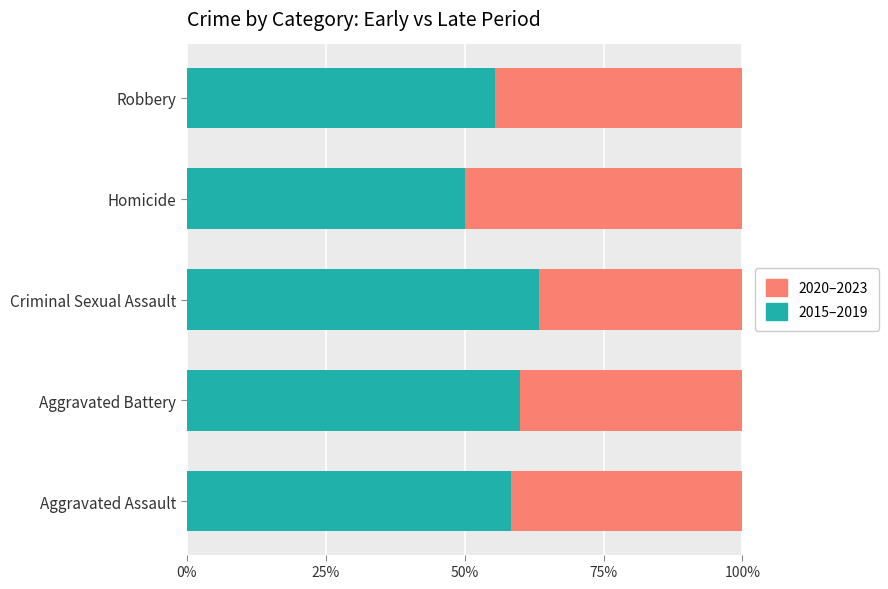

What is the highest value of the 2015–2019 series?

63.5